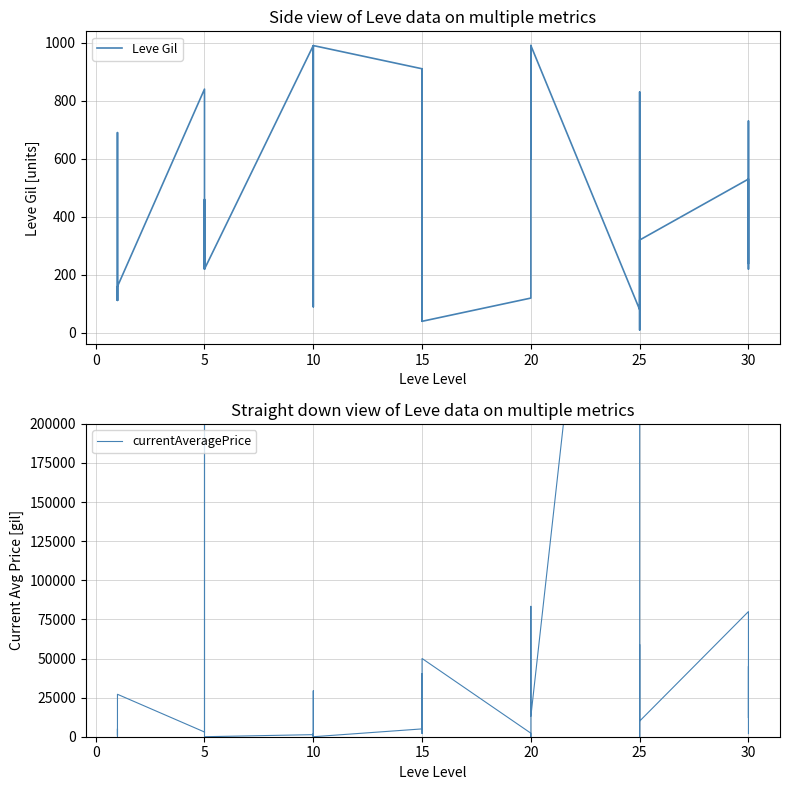

How many categories are shown in the chart?

40